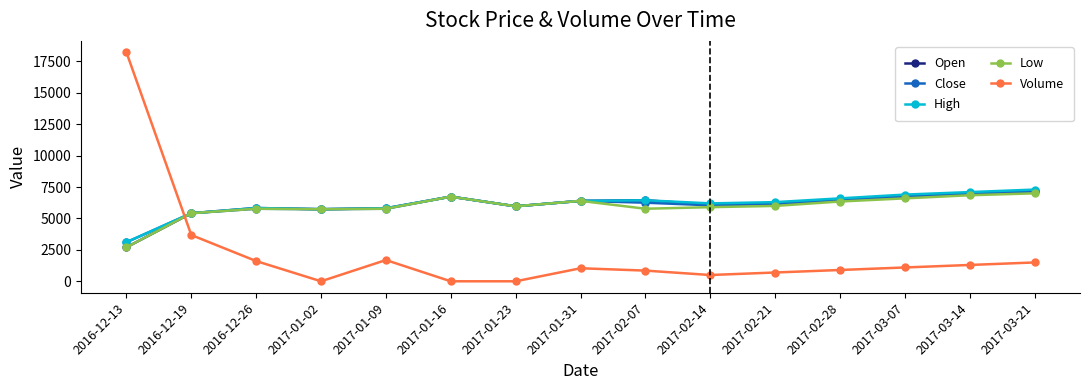

How many data points in Close are less than 6150?

7